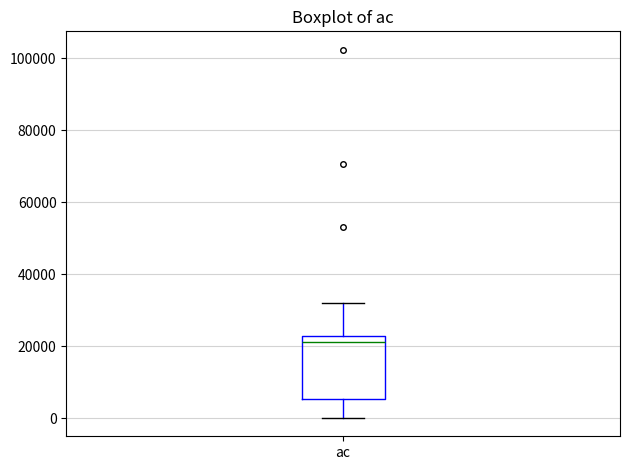

Read this box plot against the y-axis: the position of the median line, the range covered by the box, and the ends of both whiskers. The values are not printed on the chart, so give them approximately, as read against the axis.

median 22000 (just below the box's upper edge), box 6000 to 22000, whiskers 0 to 32000